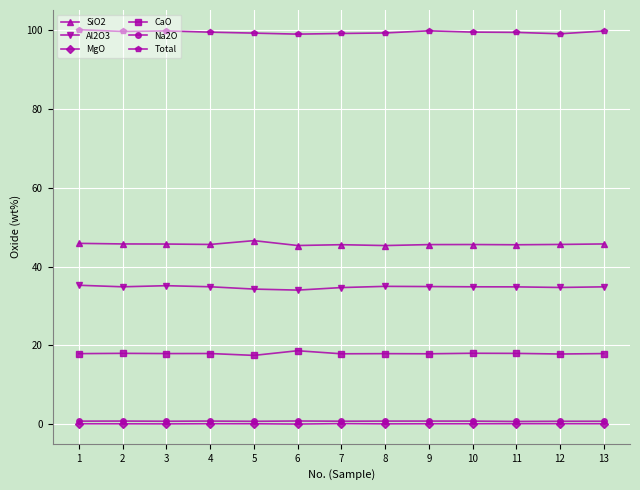

True or false: Total has a value of 99.8 at 13.

True